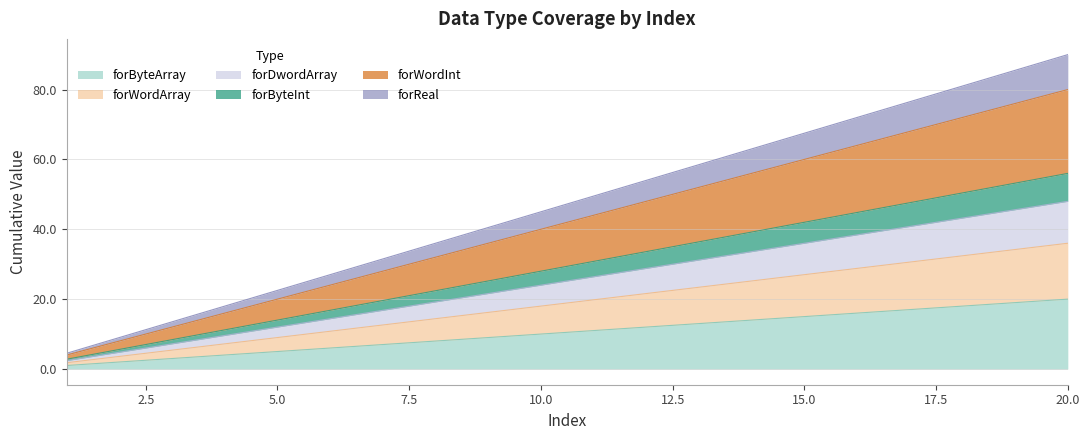

At which category is the sum across all series the highest?

20